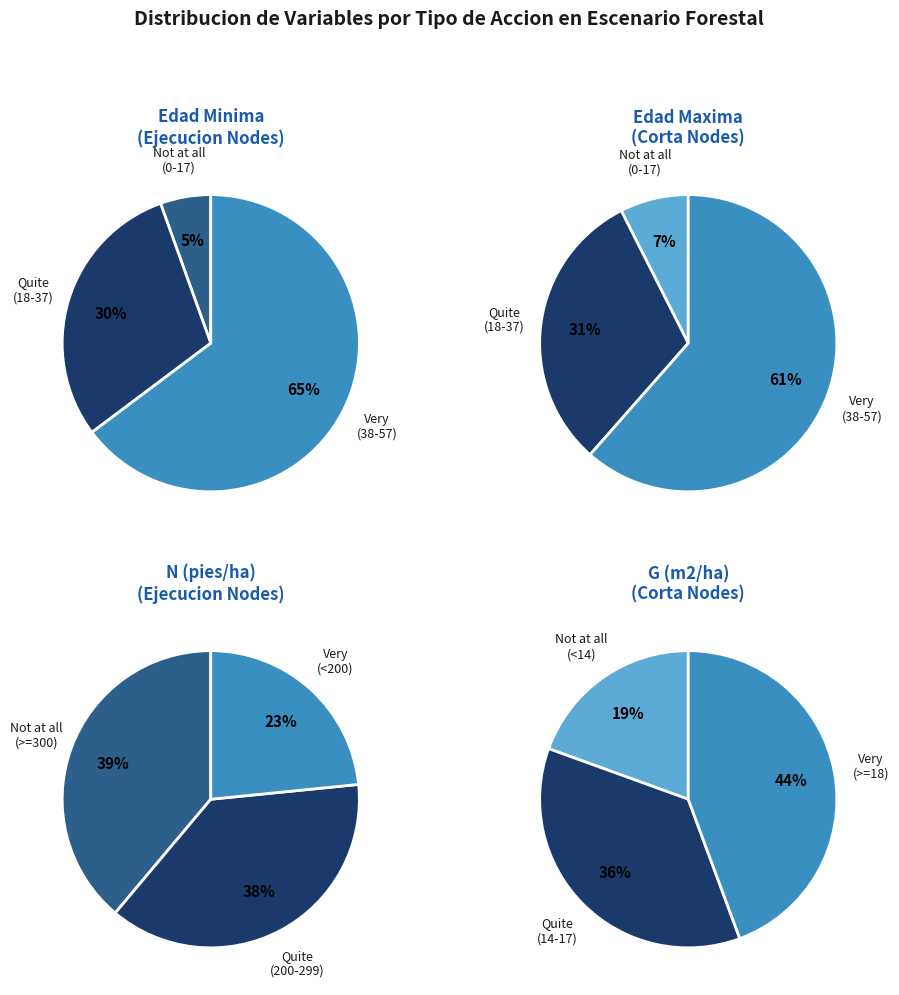

Rank the series by their average value, from lowest to highest.

Ejecucion, Corta